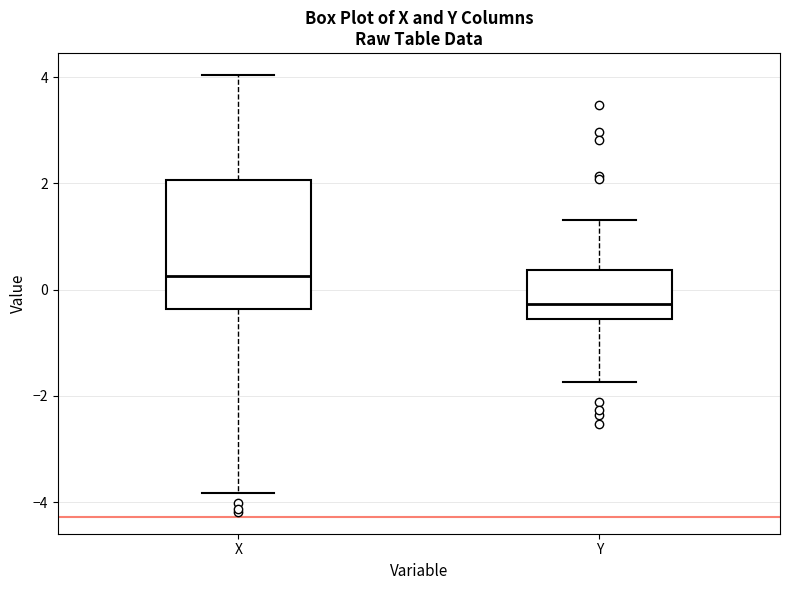

Reading left to right, transcribe this box plot: for each box, give where its median line is, the range the box spans, and where its two whiskers end, as read against the y-axis. The values are not printed on the chart, so give them approximately, as read against the axis.

X: median 0.2, box -0.4 to 2.0, whiskers -3.8 to 4.0
Y: median -0.2, box -0.6 to 0.4, whiskers -1.8 to 1.4